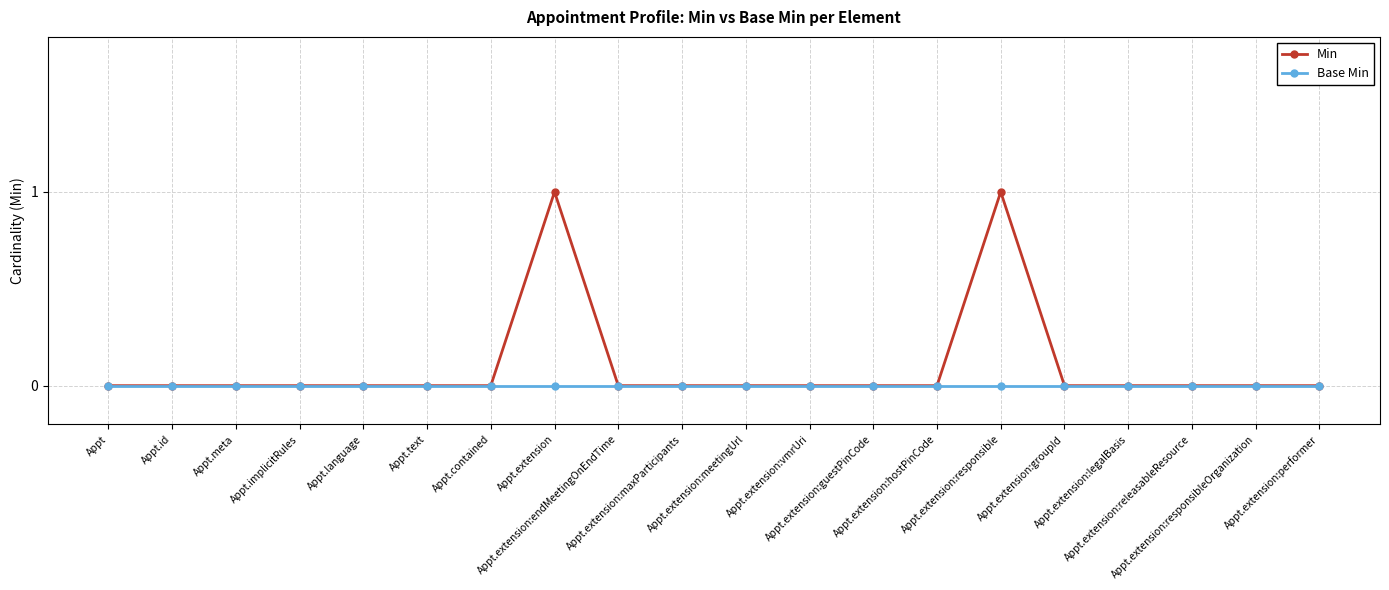

What is the label of the 18th point from the right?

Appt.meta